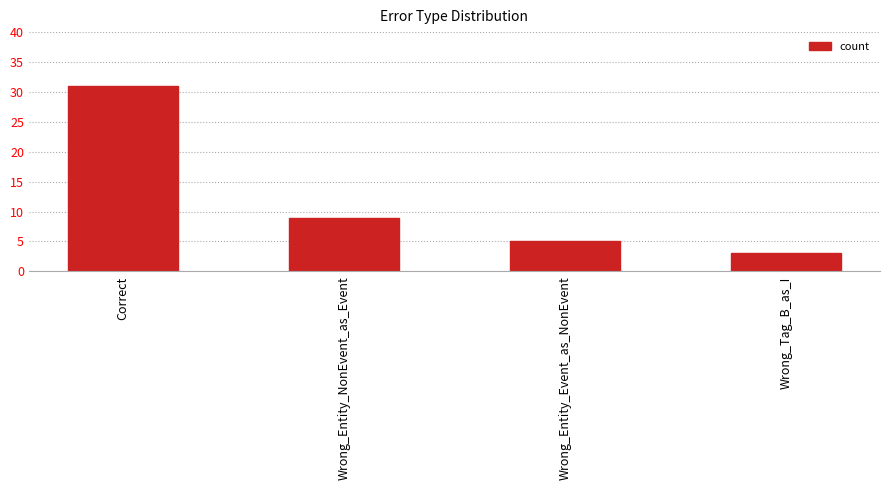

Reading right to left, what are all the values shown in this chart?

3	5	9	31